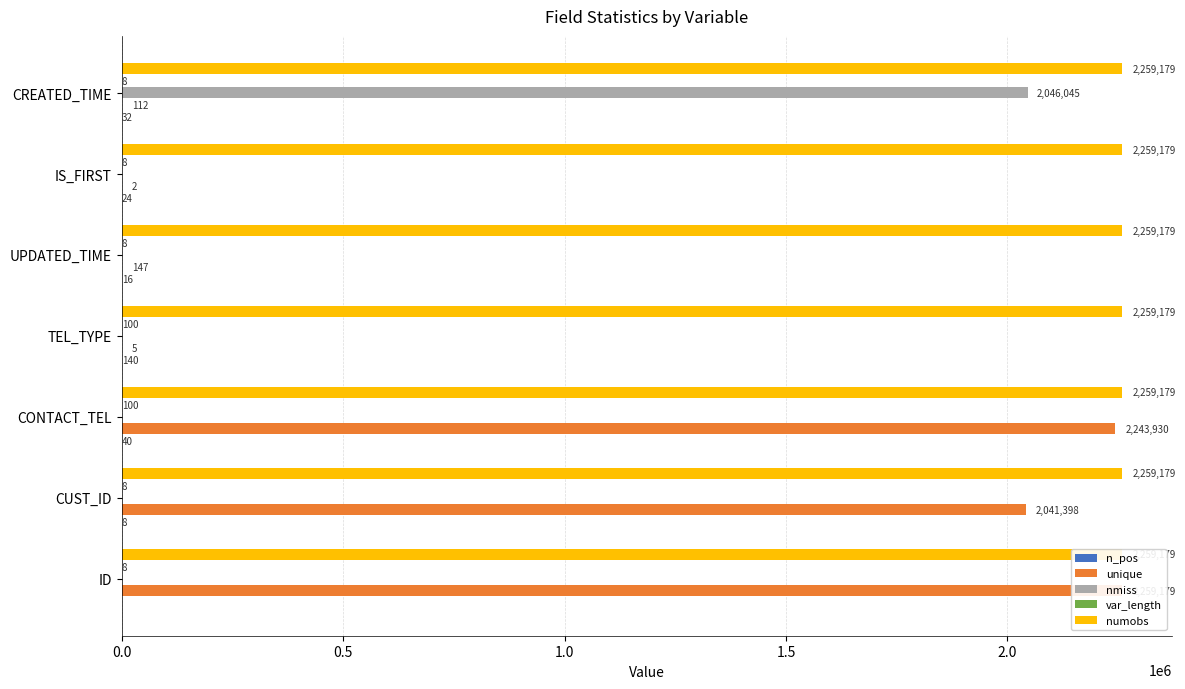

How many values in the unique series exceed 147?

3